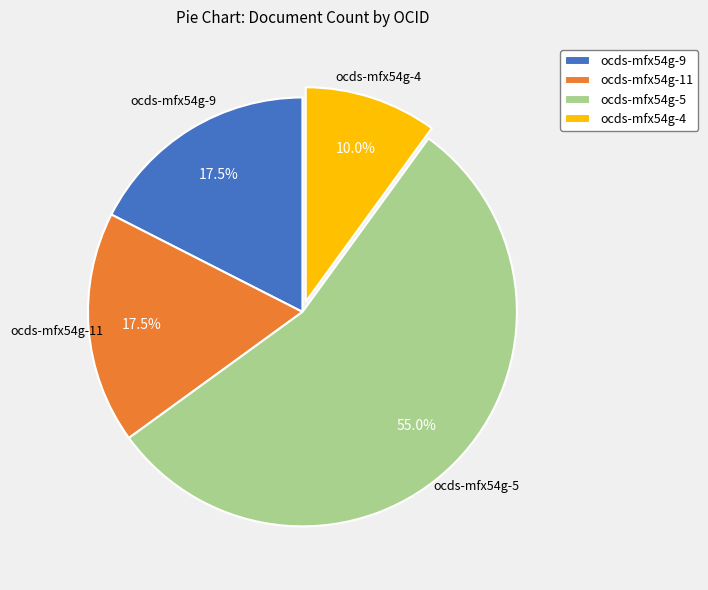

How much of the chart is everything except ocds-mfx54g-4?

90.0%